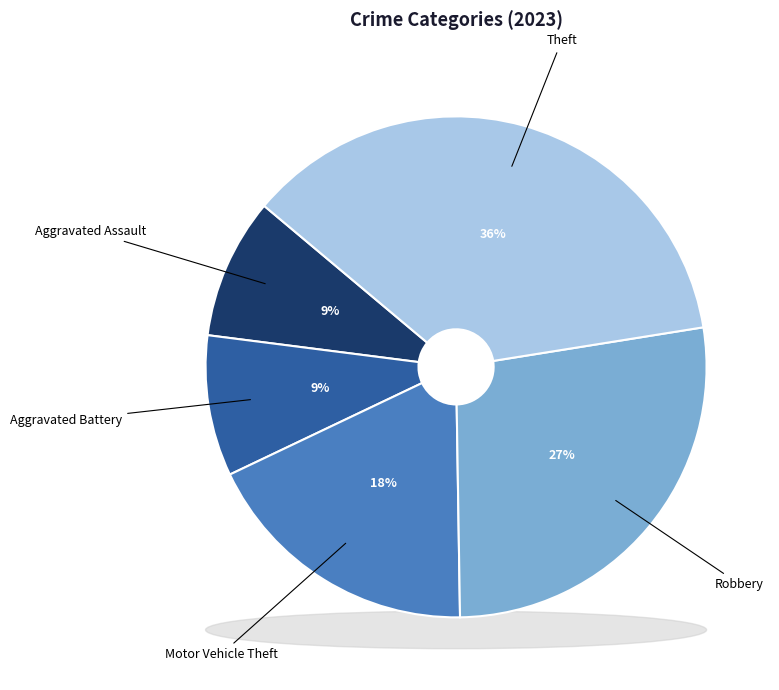

Combined, what portion of the pie is Robbery and Motor Vehicle Theft?

45.5%